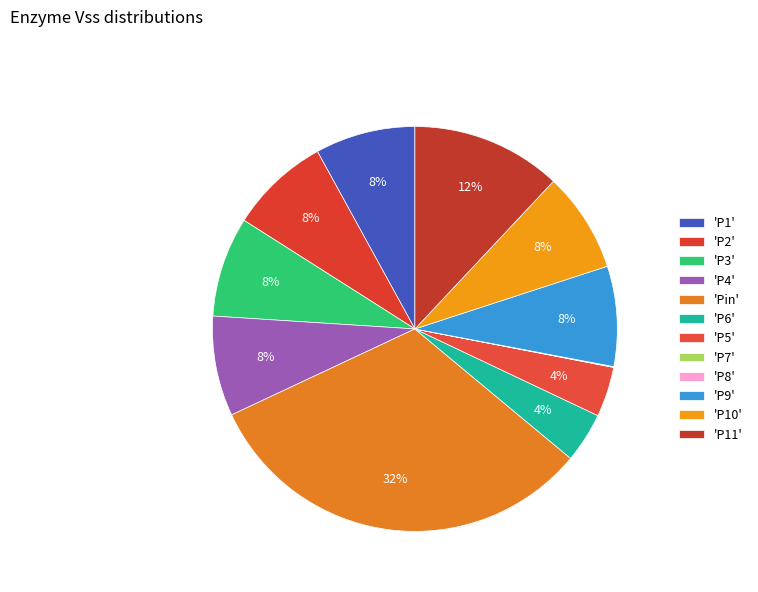

Is there any slice that represents more than half of the pie?

No